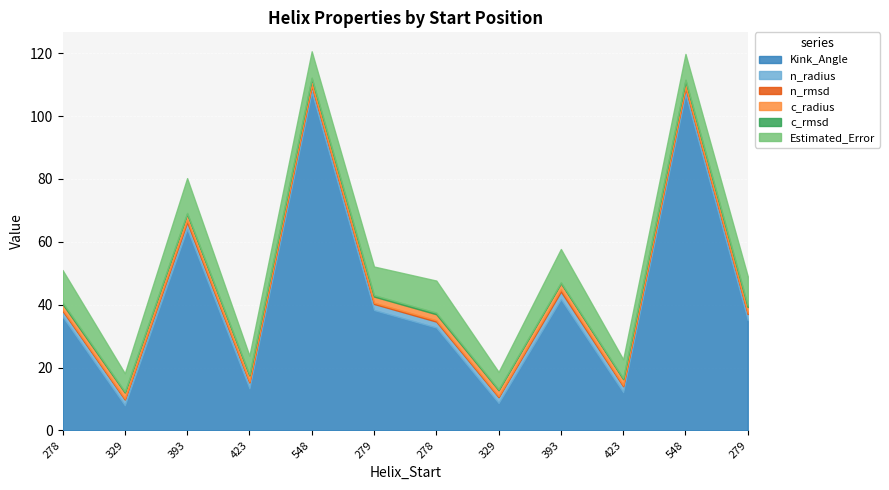

At how many categories does at least one series exceed 9?

10